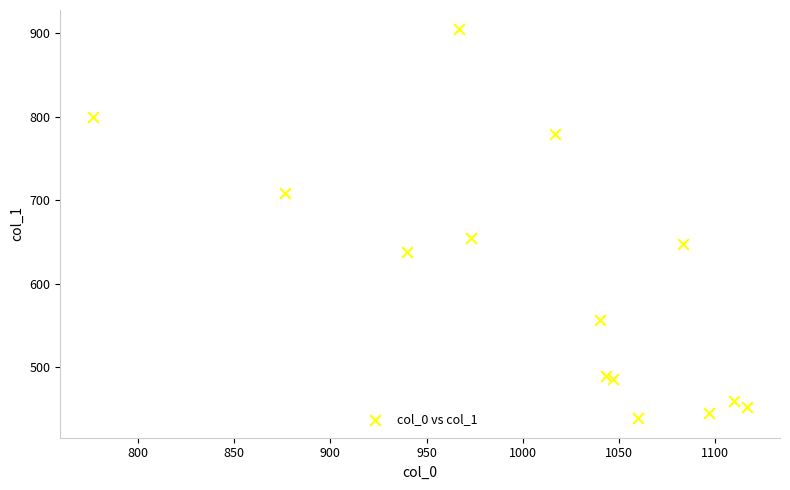

What Y value in the scatter plot is closest to 671?

654.8